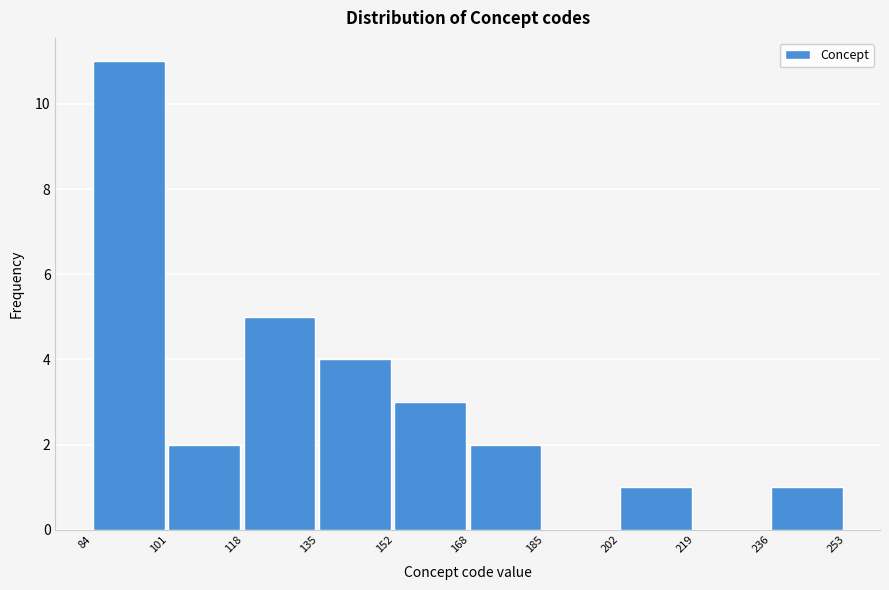

Reading left to right, transcribe this chart: for each bar, give the range it covers on the x-axis and its height. The values are not printed on the chart, so give them approximately, as read against the axis.

84 to 101: 11
101 to 118: 2
118 to 135: 5
135 to 152: 4
152 to 168: 3
168 to 185: 2
185 to 202: 0
202 to 219: 1
219 to 236: 0
236 to 253: 1